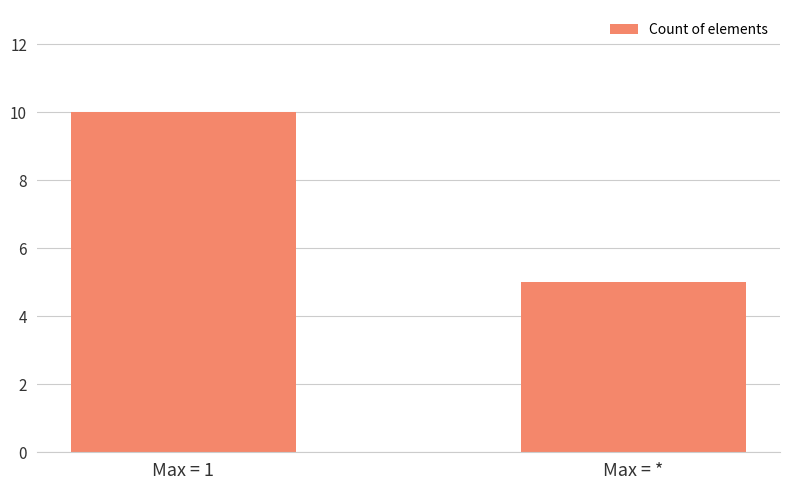

Reading left to right, transcribe all the data shown in this chart.

Max = 1=10	Max = *=5